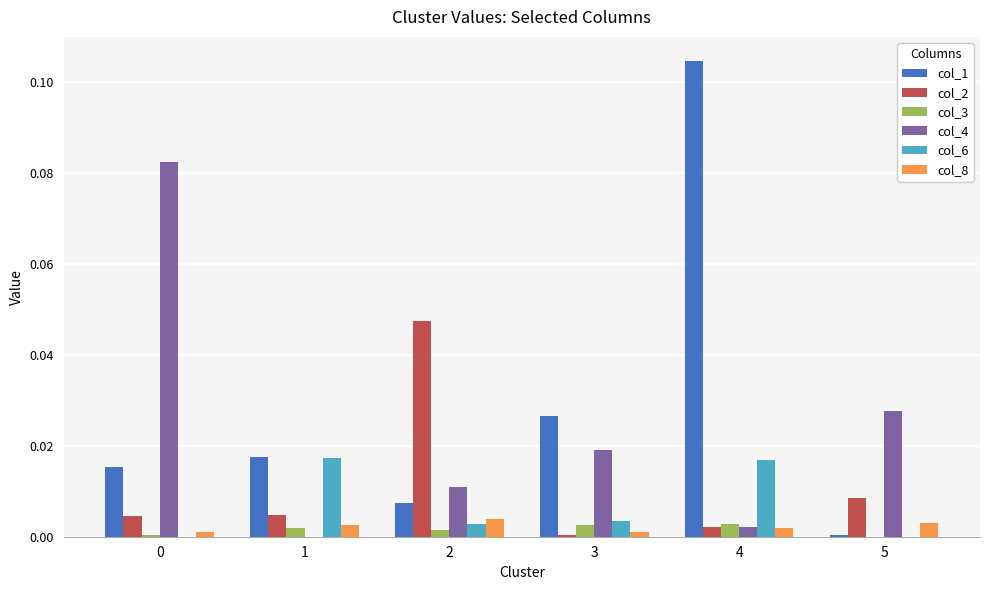

What are all the series names shown in the legend?

col_1, col_2, col_3, col_4, col_6, col_8